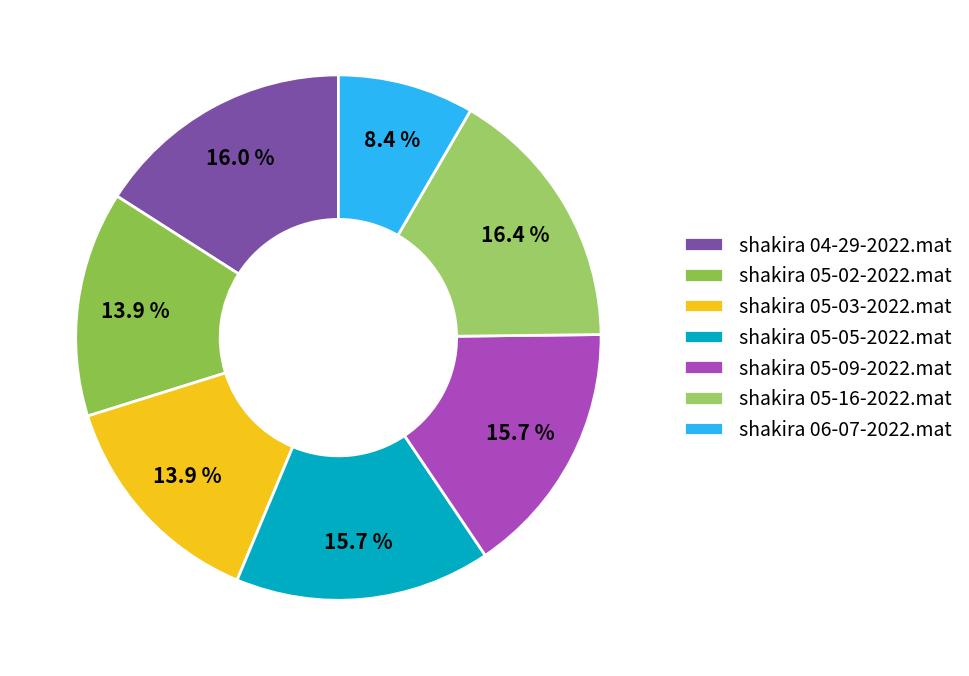

How many slices are in this pie chart?

7